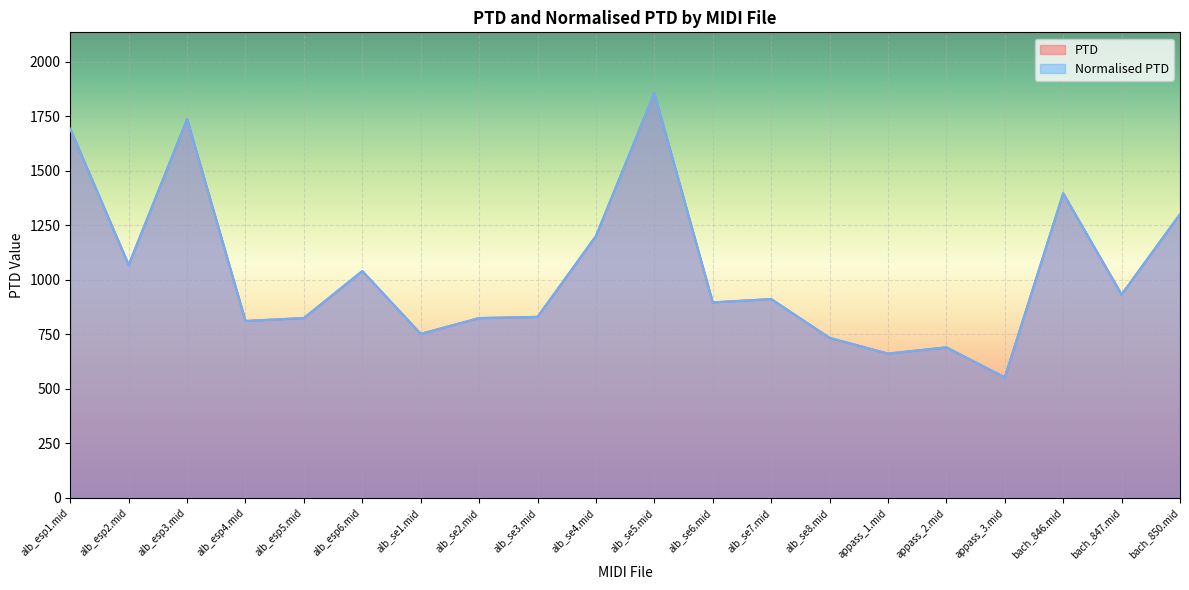

What are all the series names shown in the legend?

PTD, Normalised PTD